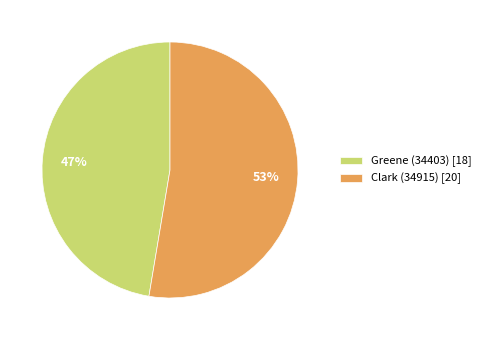

To the nearest percent, what is the average slice percentage?

50%